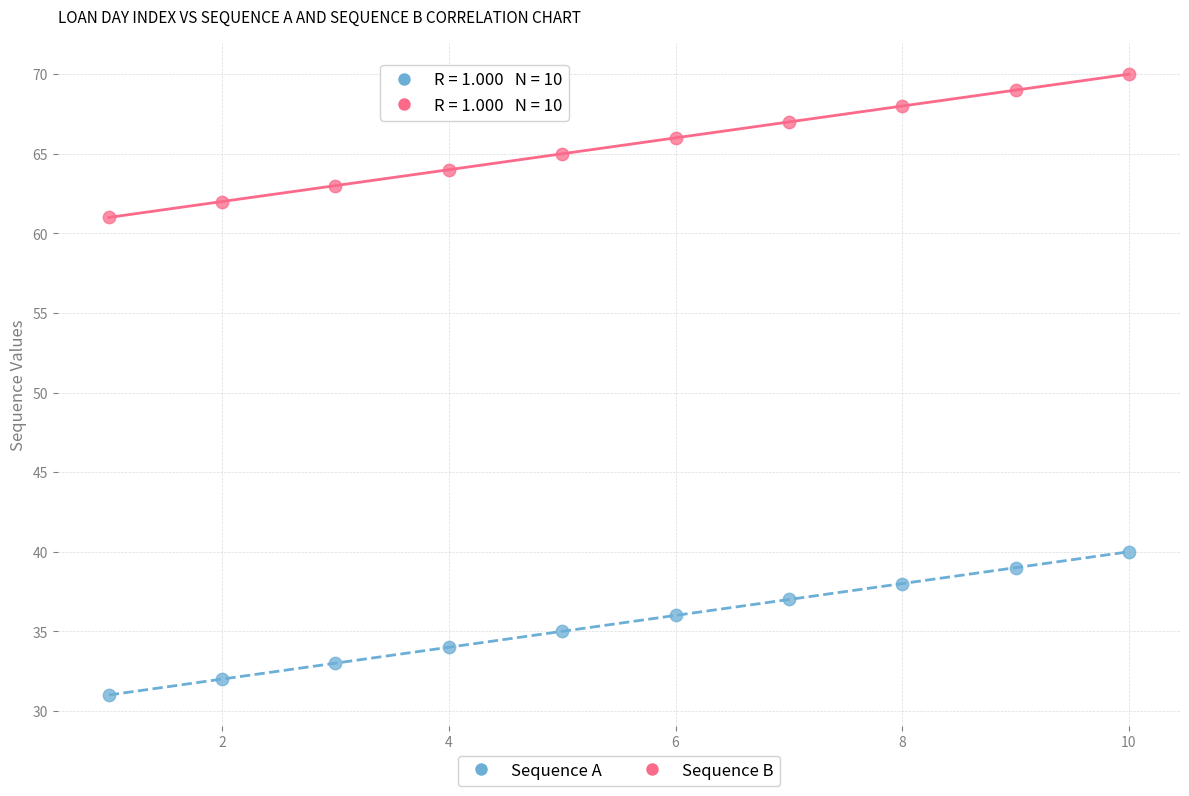

Which series reaches the minimum Y coordinate?

Sequence A